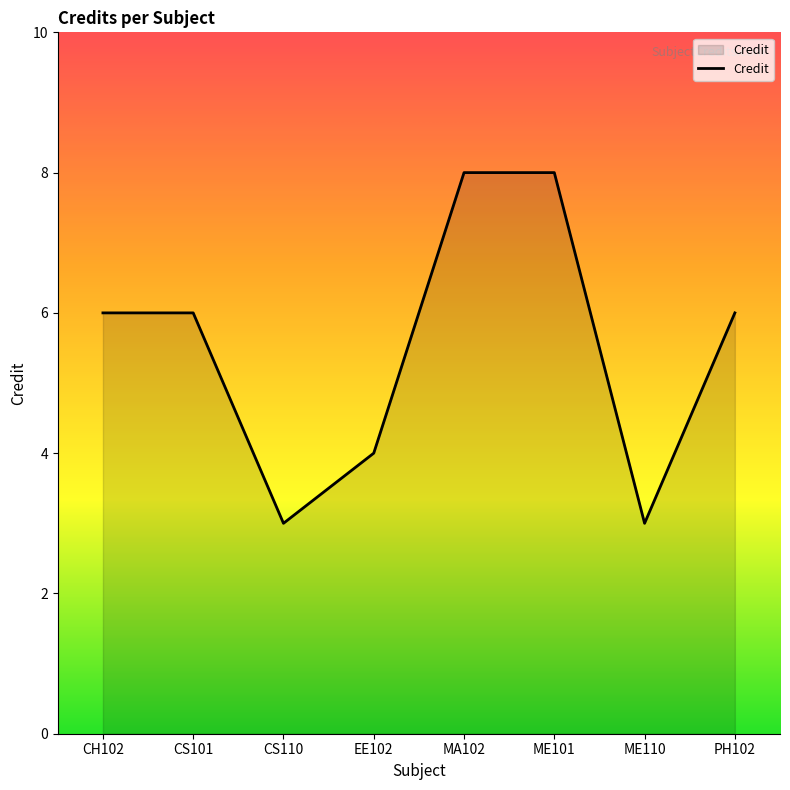

True or false: the data shows 8 at ME101.

True